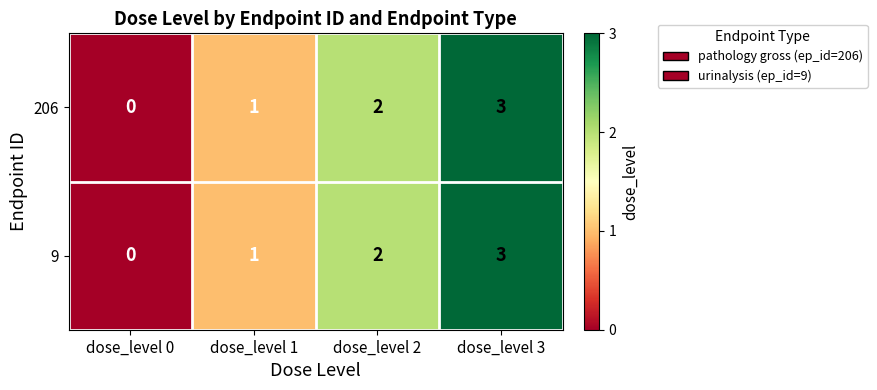

What is the difference between the maximum and minimum values in the 206 series?

3